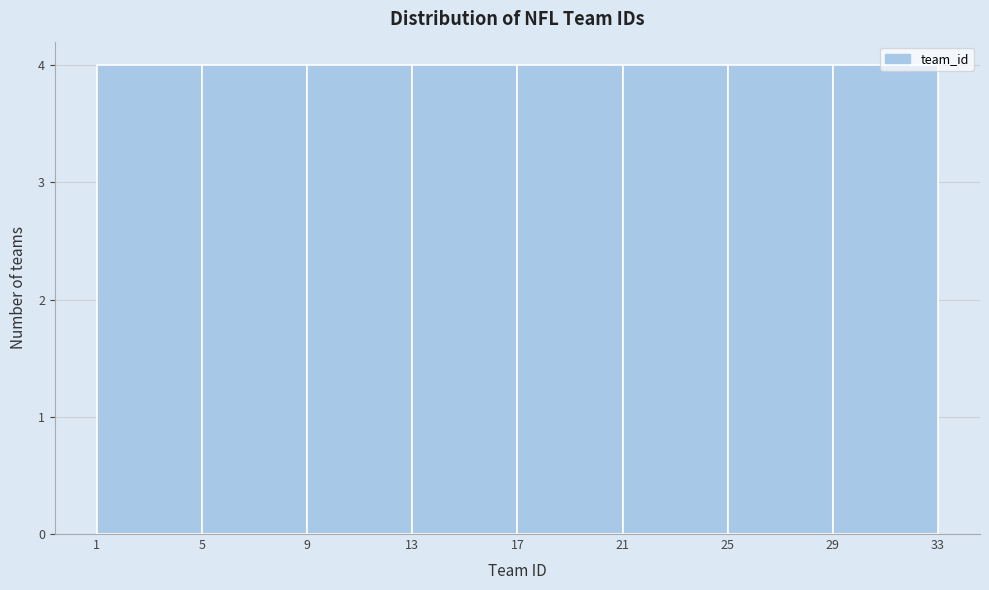

How tall is the bar that spans 13 to 17 on the x-axis? The values are not printed on the chart, so give them approximately, as read against the axis.

4